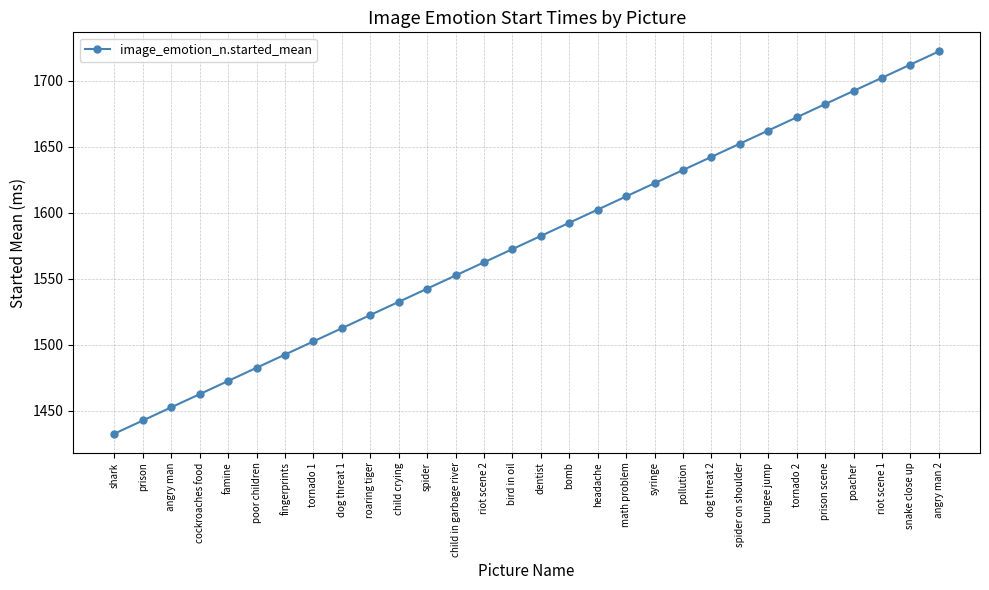

Which has a higher value, bird in oil or syringe?

syringe